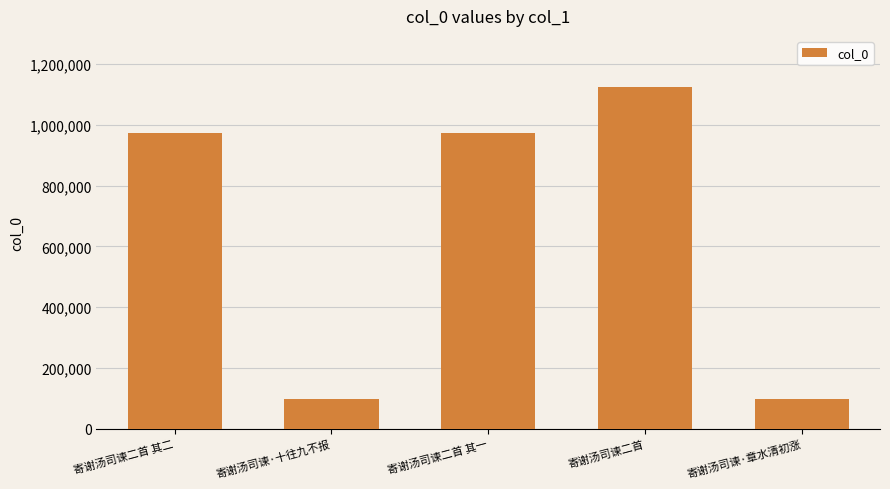

What is the difference between the maximum and minimum values?

1027215